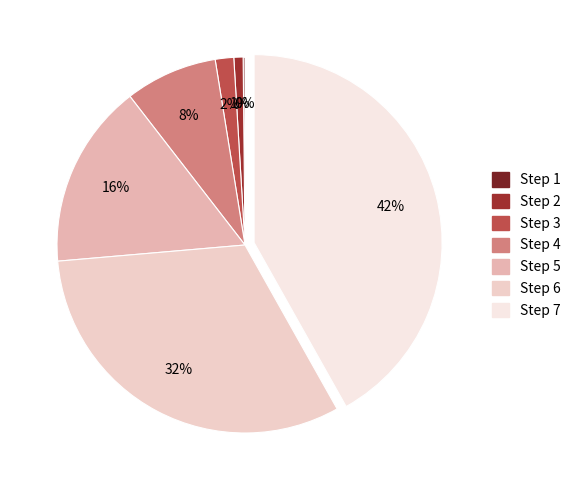

Count the number of slices in the pie.

7